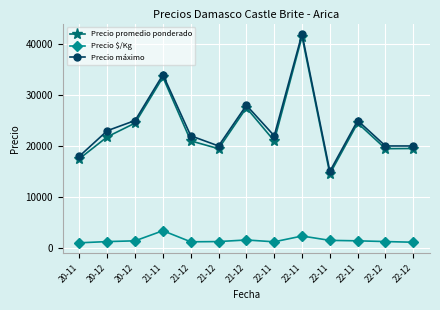

What is the spread (max minus min) of values at 22-11?

20833